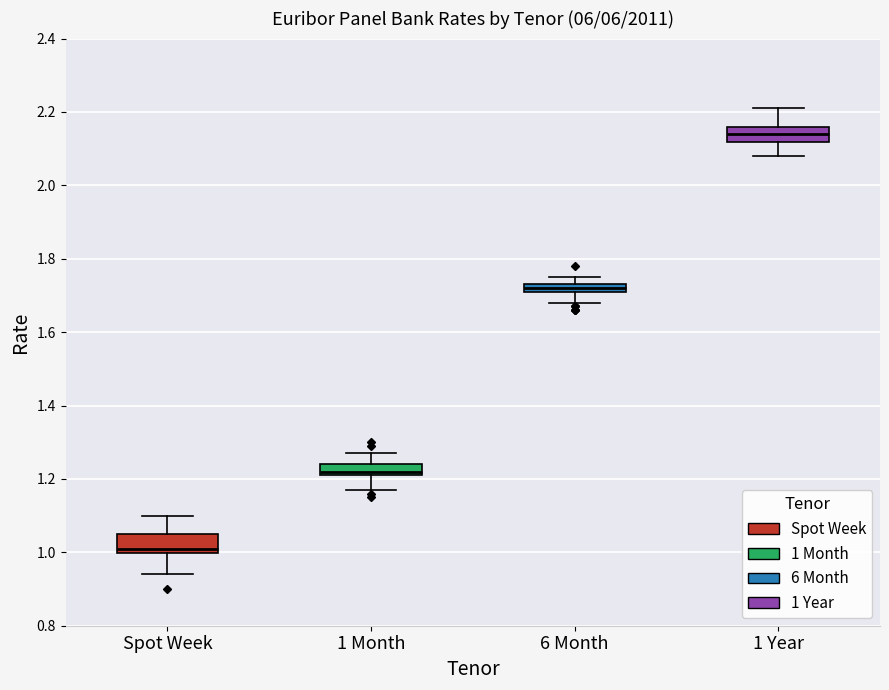

Where is the lower edge of the box for Spot Week on the y-axis? The values are not printed on the chart, so give them approximately, as read against the axis.

1.00